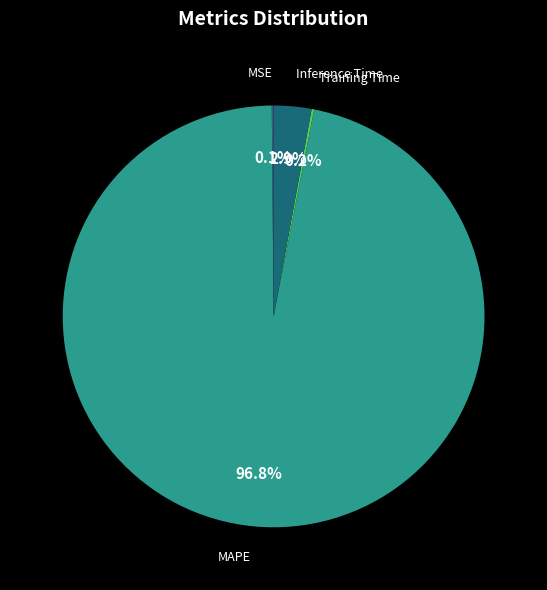

Is there any slice that represents more than half of the pie?

Yes